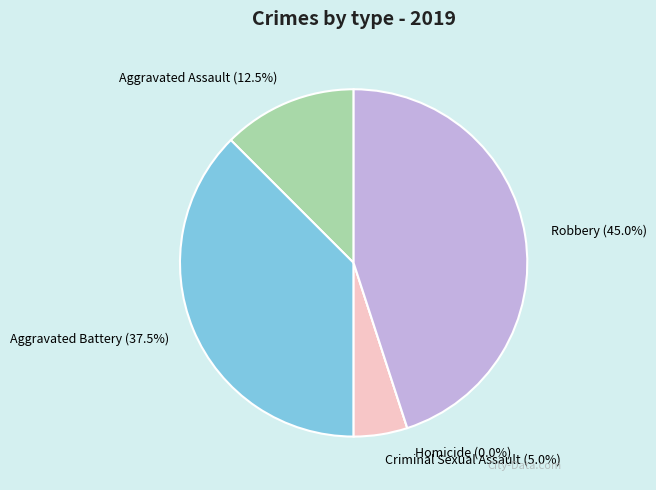

Count the number of slices in the pie.

5